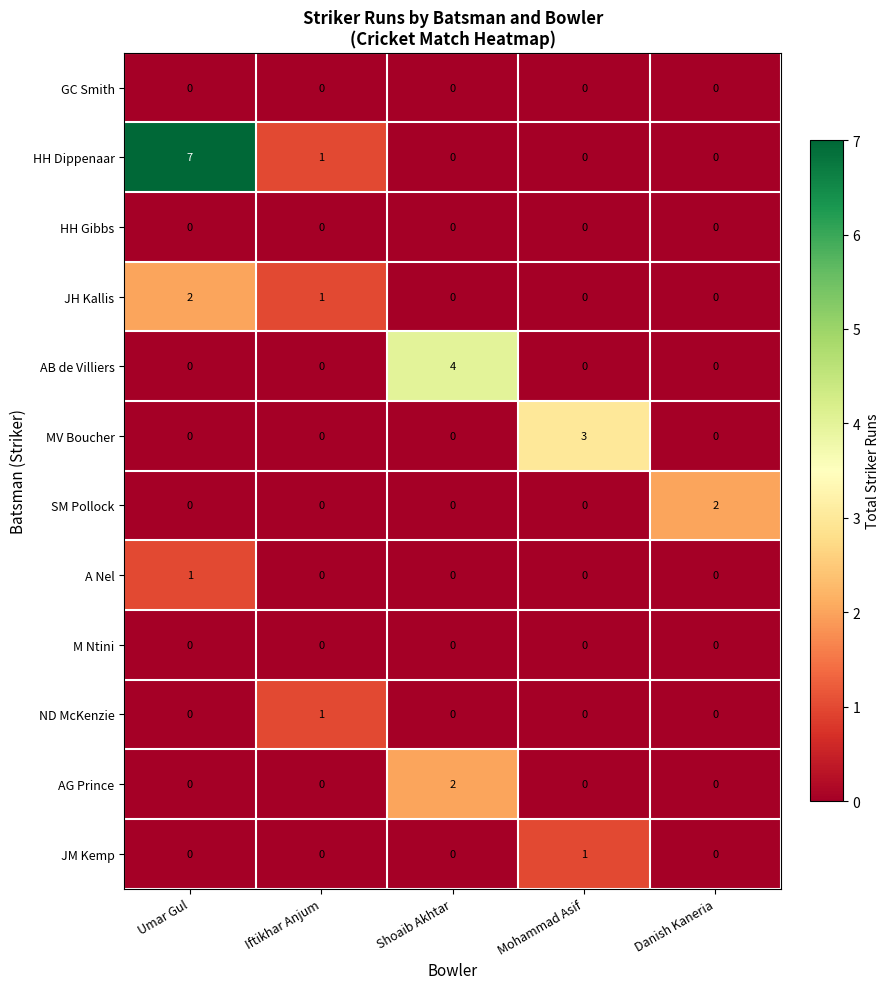

Which series has the largest total across all categories?

HH Dippenaar